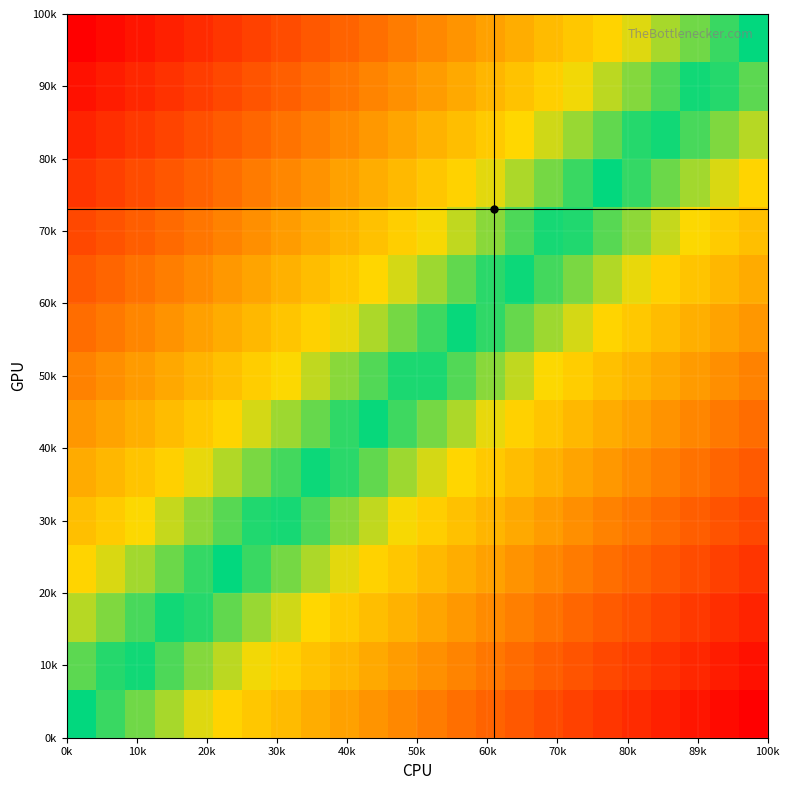

What is the smallest value displayed?

-1.0